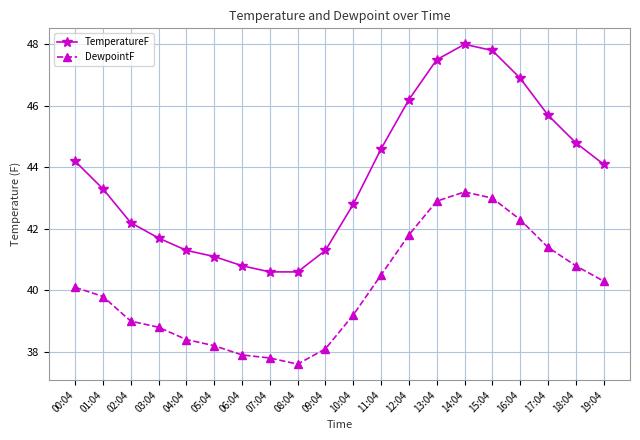

Which category has the lowest value in the DewpointF series?

08:04